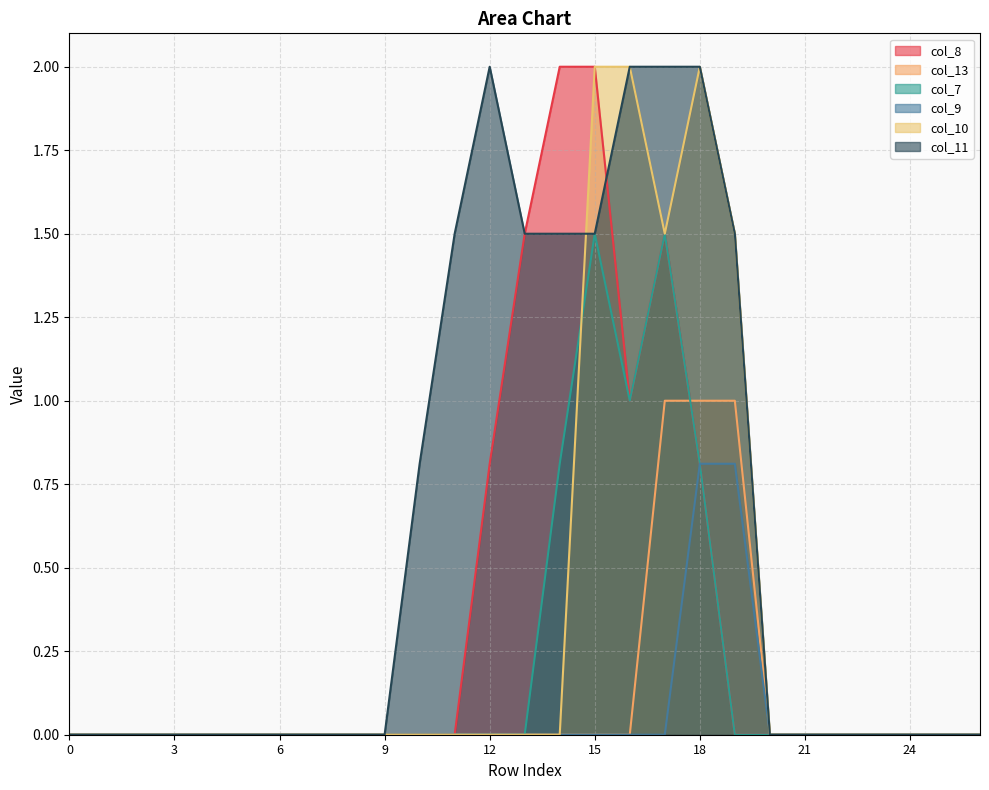

How many lines are shown in the chart?

6